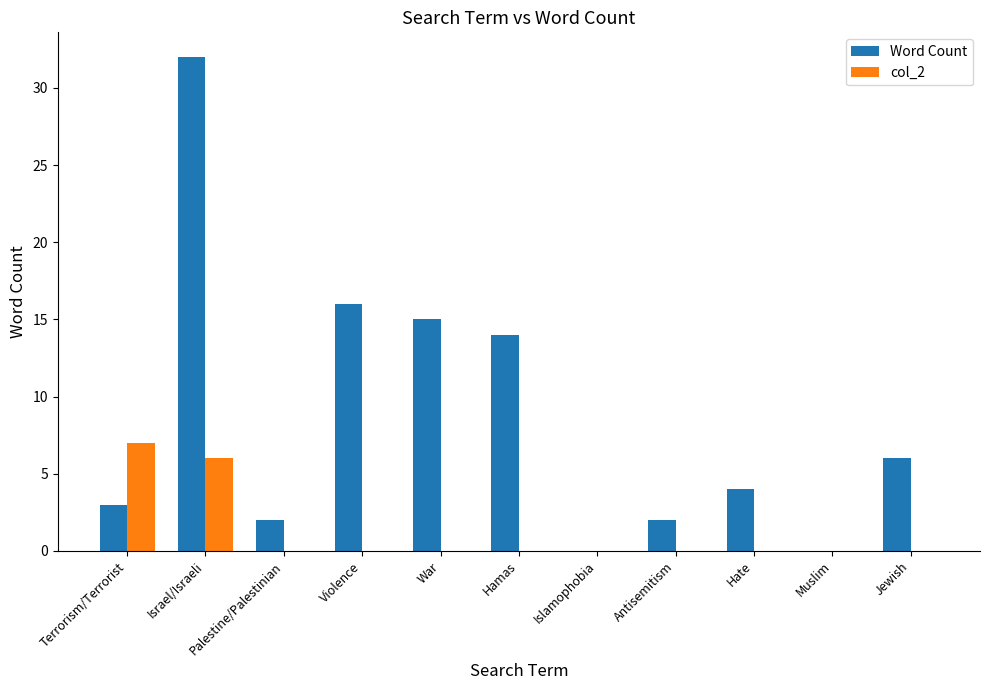

What is the maximum value for Word Count?

32